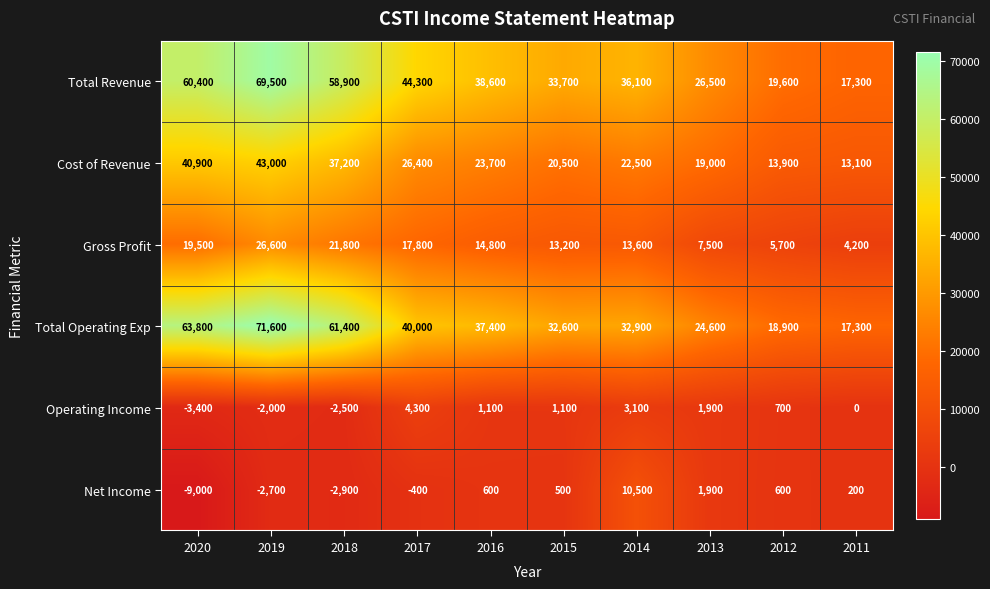

Is it true that Net Income equals 934 at 2012?

False